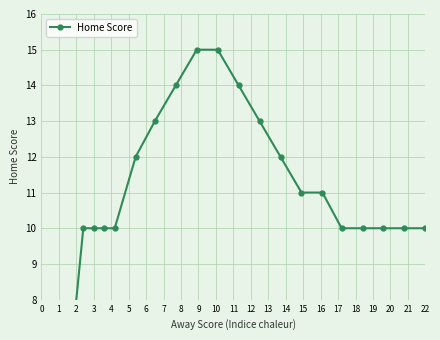

Is it true that the value at 17 is 10?

True